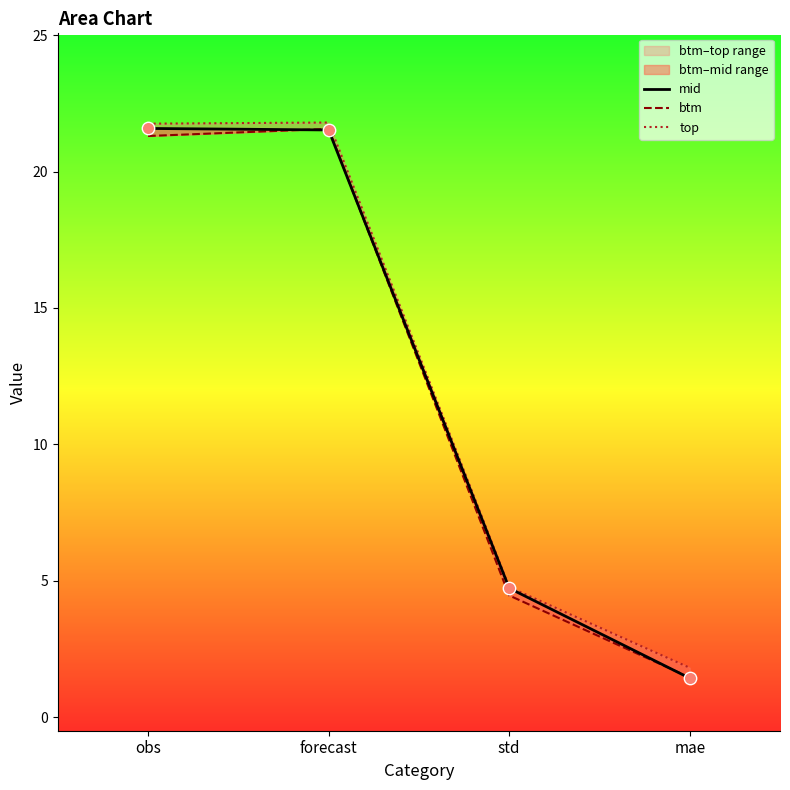

What is the total value across all series at obs?

64.6